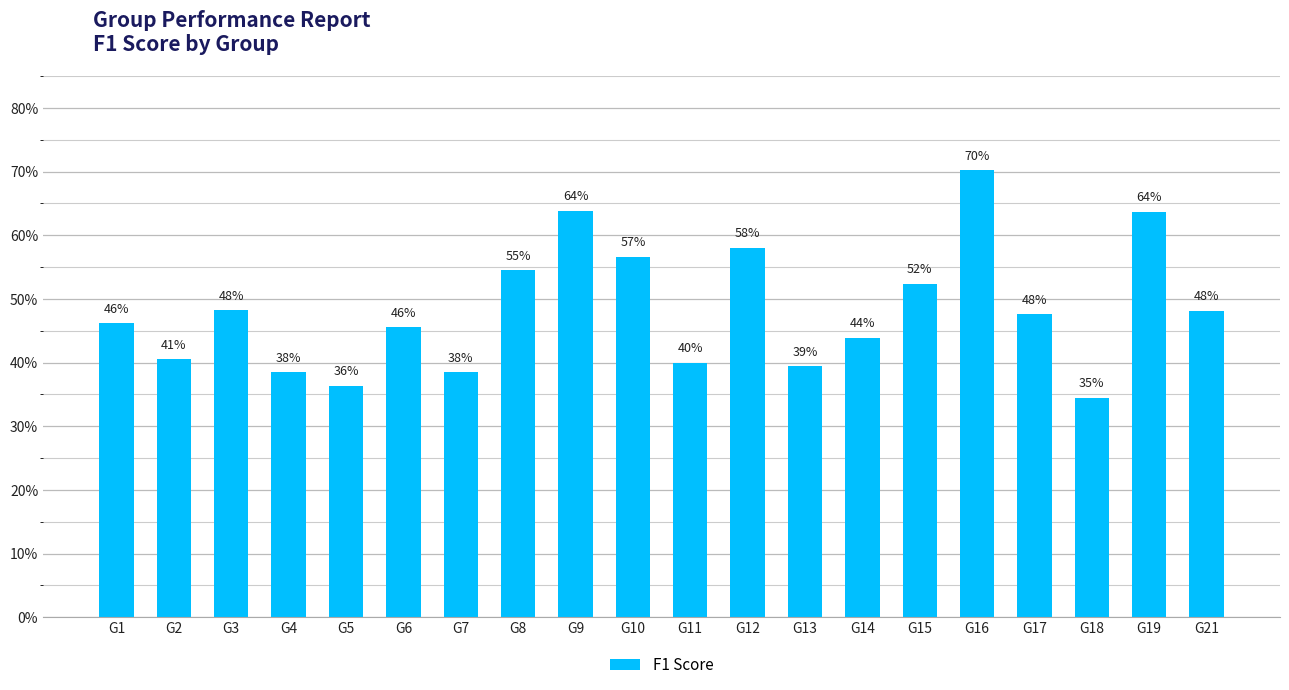

Reading right to left, what are all the values shown in this chart?

0.5	0.6	0.3	0.5	0.7	0.5	0.4	0.4	0.6	0.4	0.6	0.6	0.5	0.4	0.5	0.4	0.4	0.5	0.4	0.5